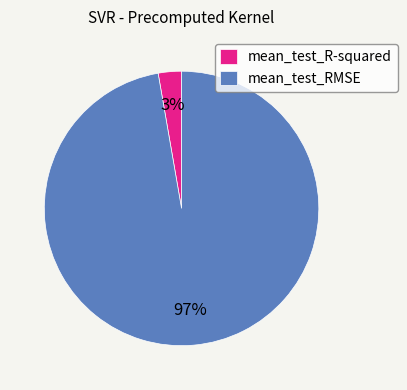

What is the largest slice in the pie chart?

mean_test_RMSE